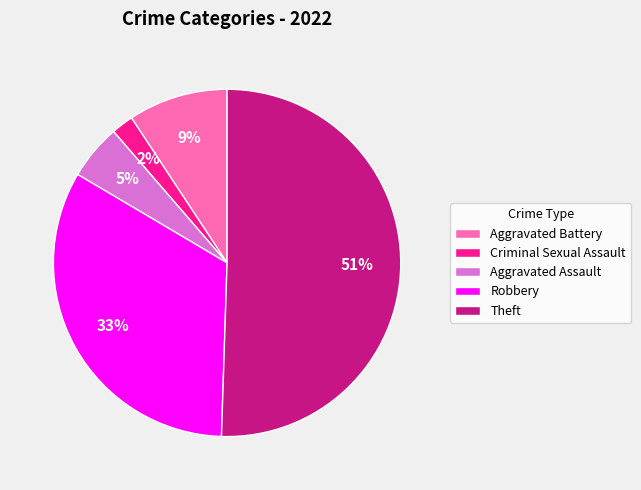

Rank the categories by value from highest to lowest.

Theft, Robbery, Aggravated Battery, Aggravated Assault, Criminal Sexual Assault